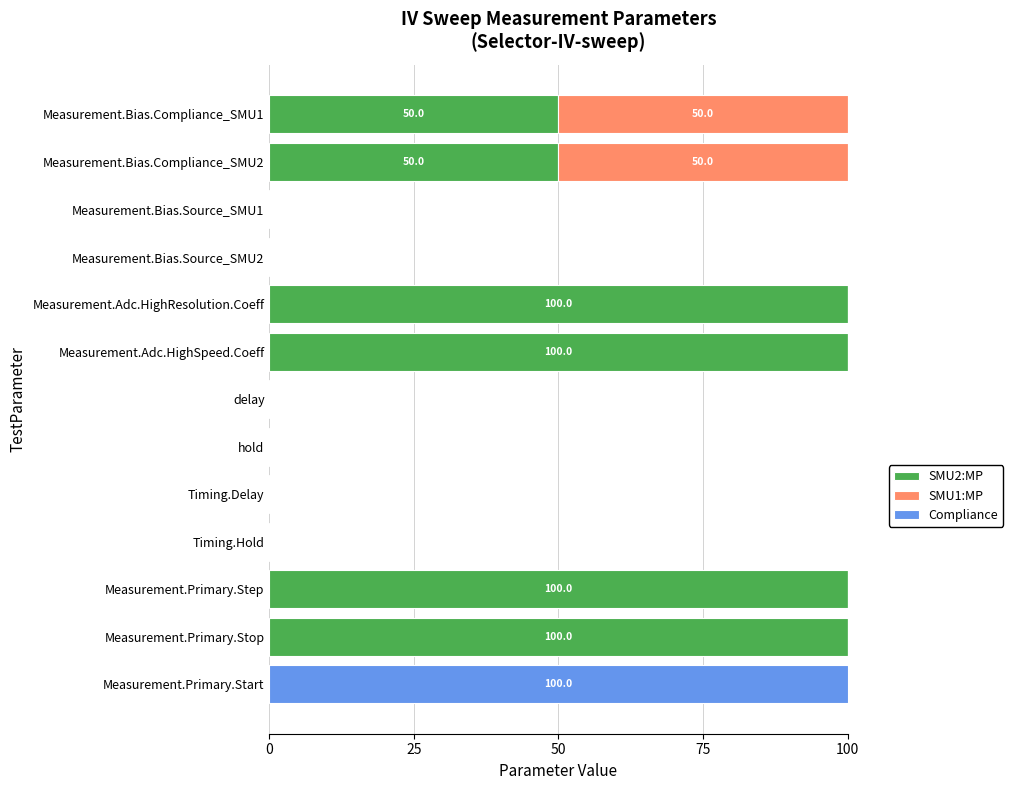

What is the highest value of the SMU2:MP series?

100